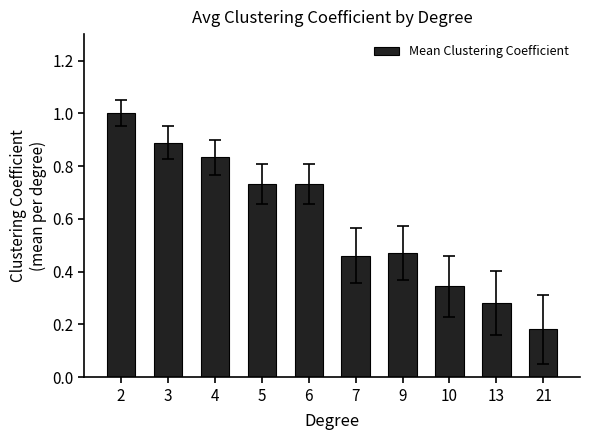

What is the average value?

0.6